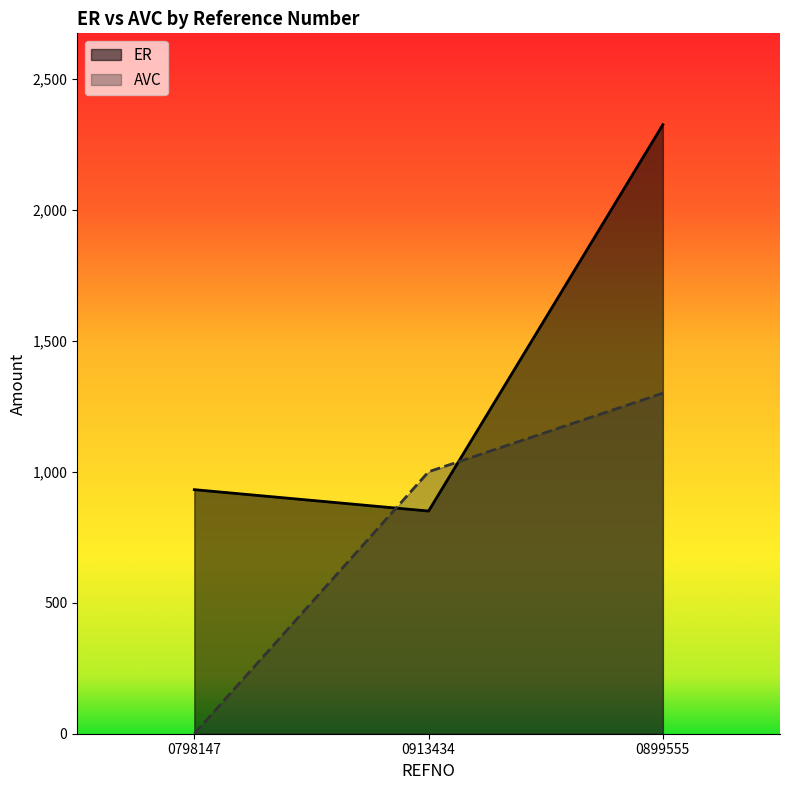

What is the difference between the AVC values at 0913434 and 0798147?

1000.0